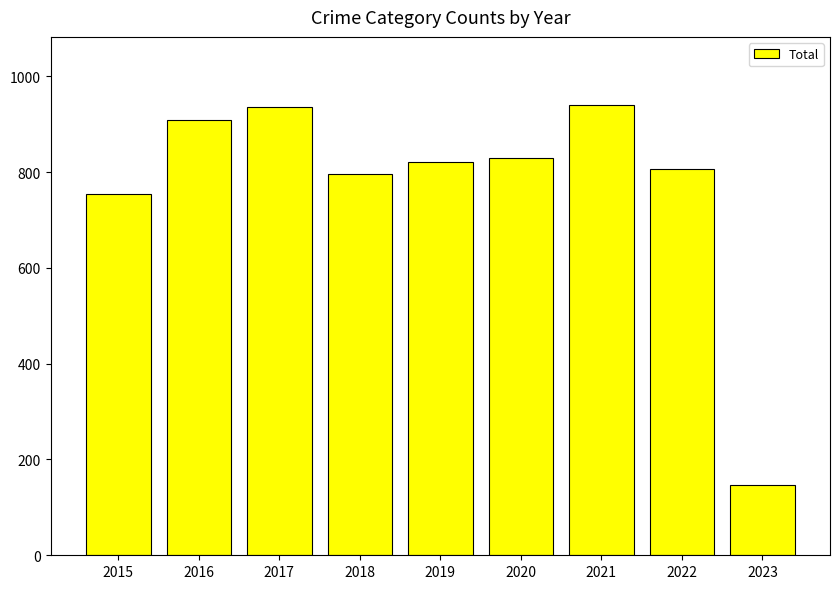

Are the bars grouped side by side (vs. stacked)?

No